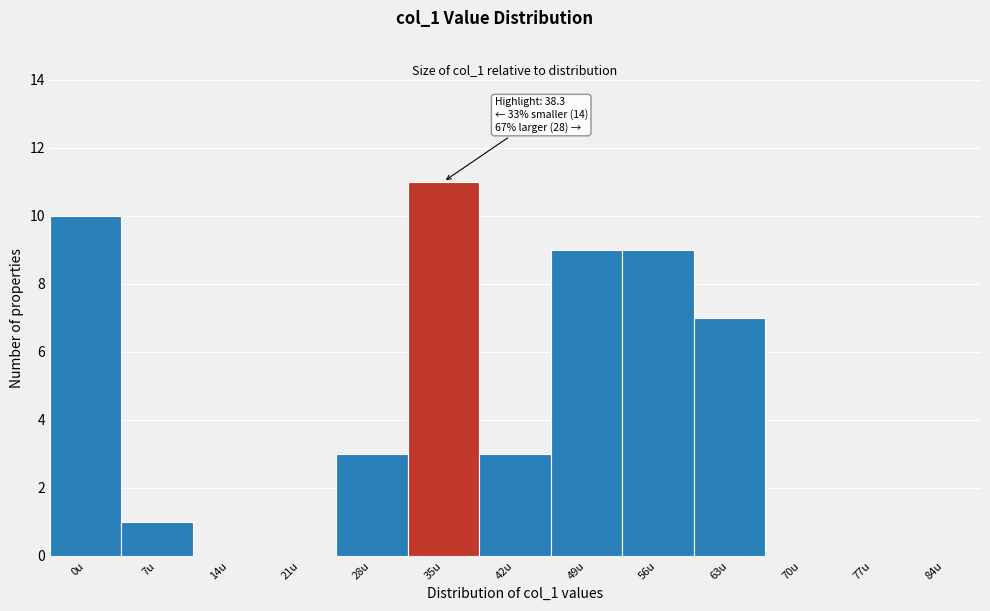

Reading left to right, extract all data points from this chart.

0u=10	7u=1	14u=0	21u=0	28u=3	35u=11	42u=3	49u=9	56u=9	63u=7	70u=0	77u=0	84u=0